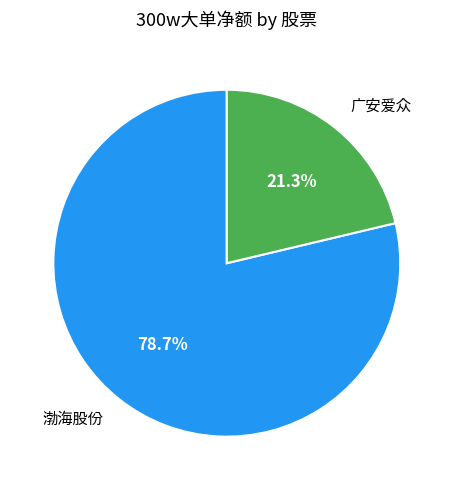

What percentage do 渤海股份 and 广安爱众 together represent?

100.0%